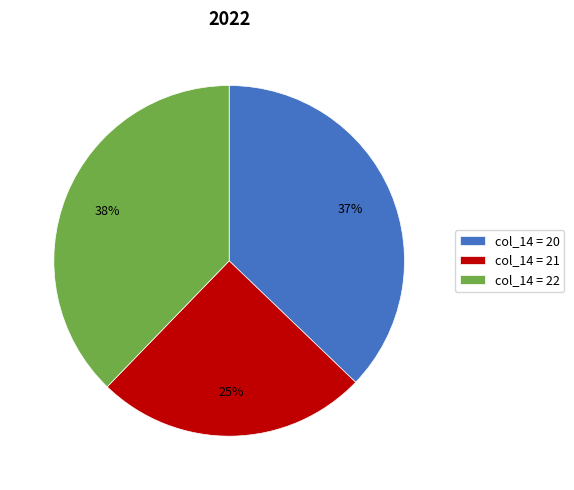

To the nearest percent, what is the difference between the col_14 = 21 and col_14 = 22 slice percentages?

13%